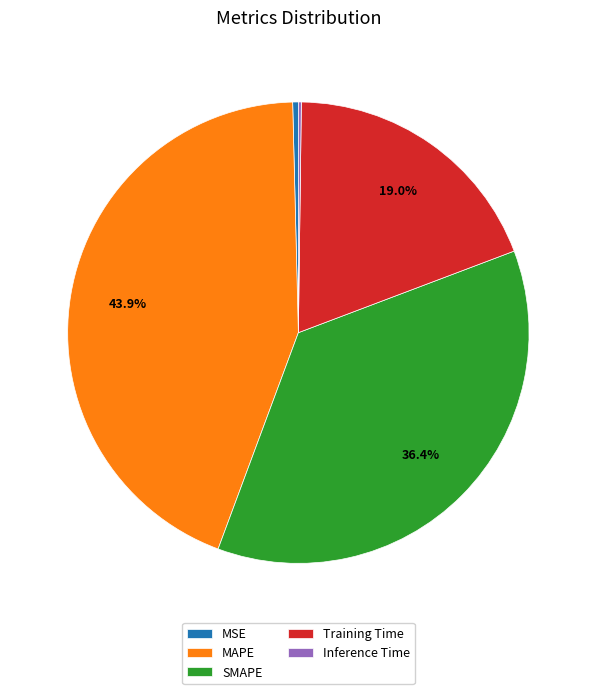

To the nearest percent, what is the combined percentage of MSE and MAPE?

44%